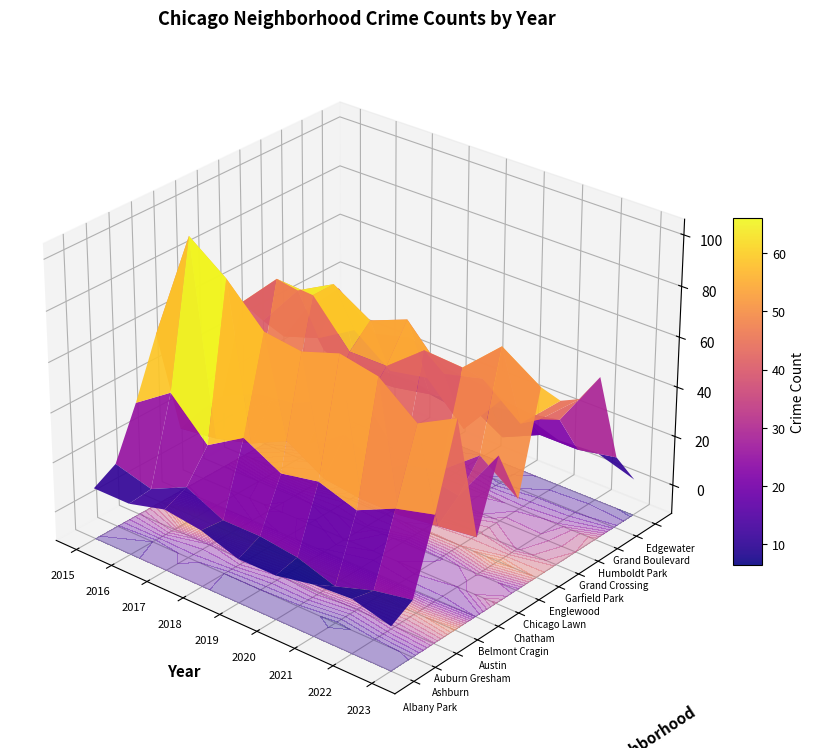

How many data points in Austin are less than 75?

4